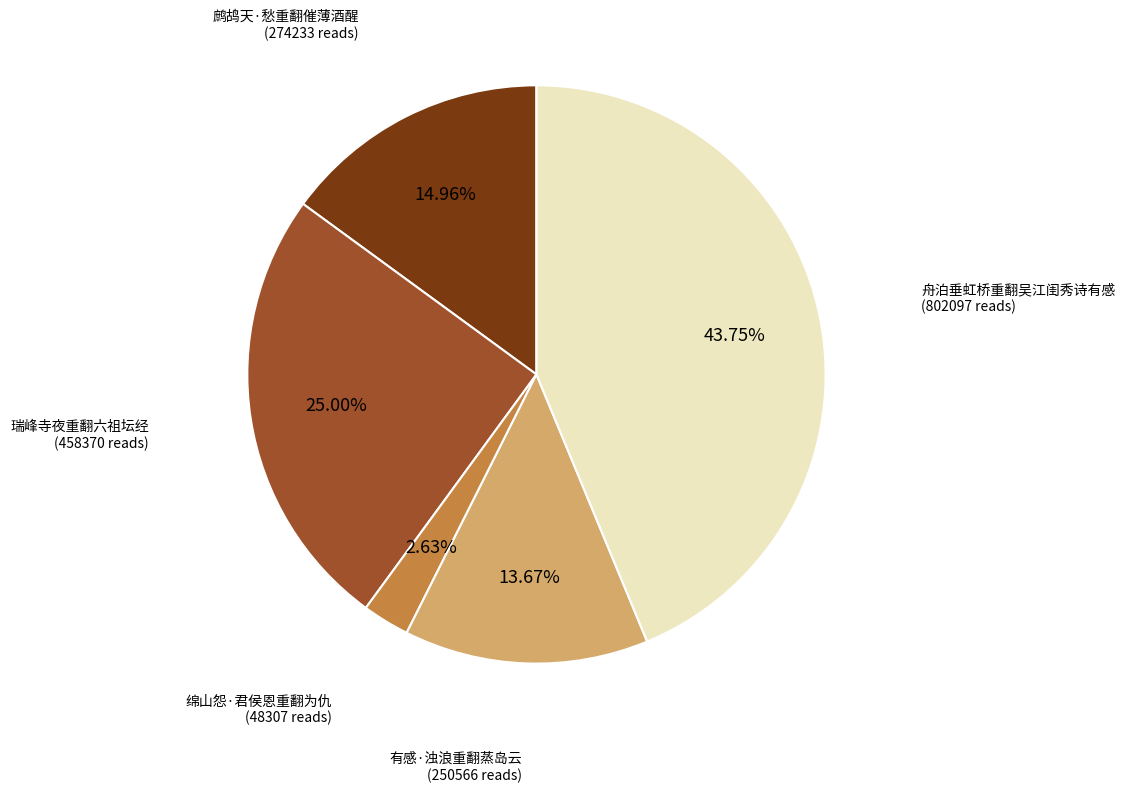

How many segments does this pie chart have?

5